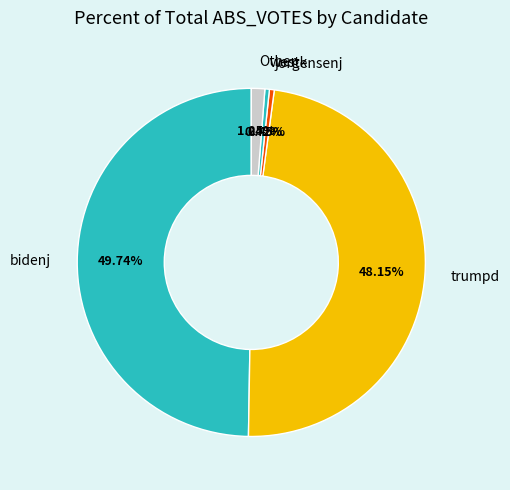

What is the largest slice in the pie chart?

bidenj